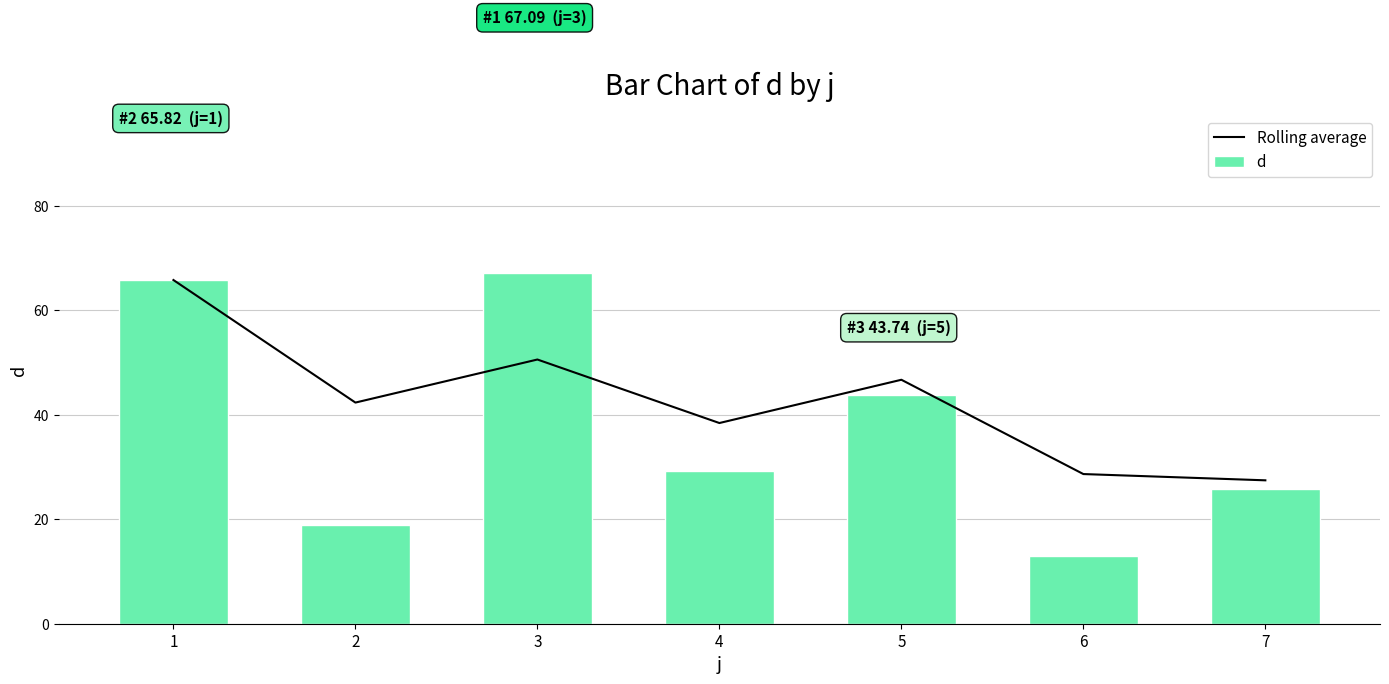

What is the value of the d bar at the 3rd from the left?

67.1